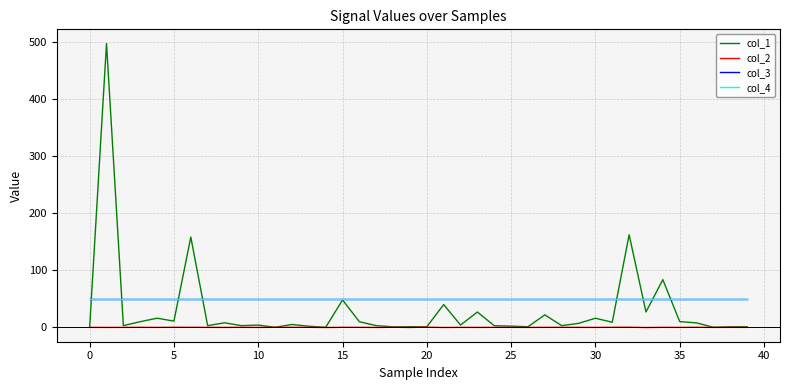

Which series has the largest range (max minus min)?

col_1